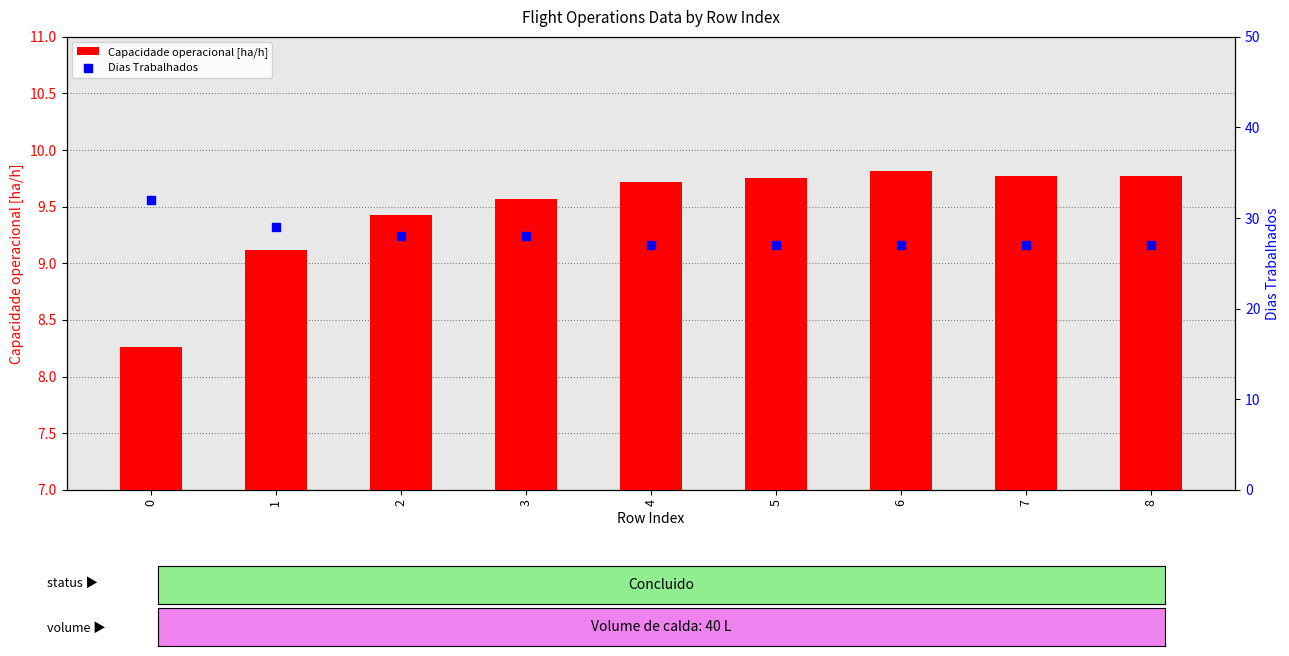

Which series contains the highest Y value?

Dias Trabalhados